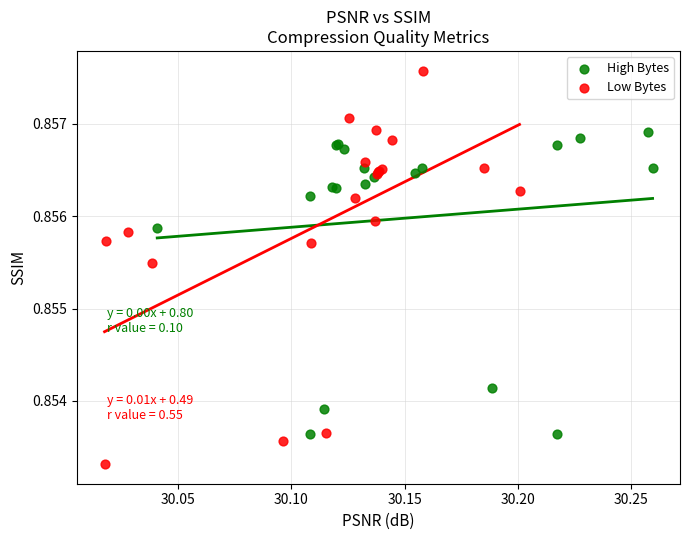

Which series contains the lowest Y value?

Low Bytes